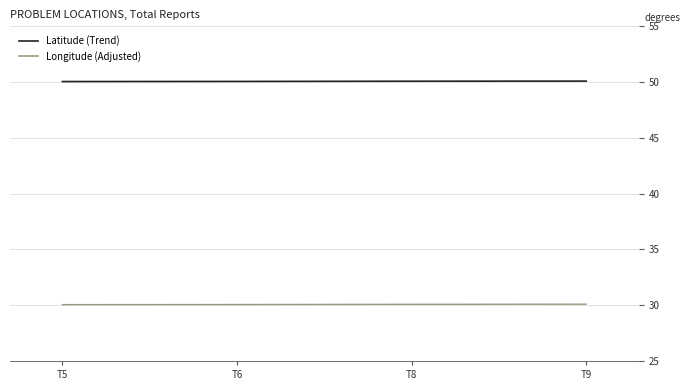

What is the difference between the highest and lowest values at T5?

20.0